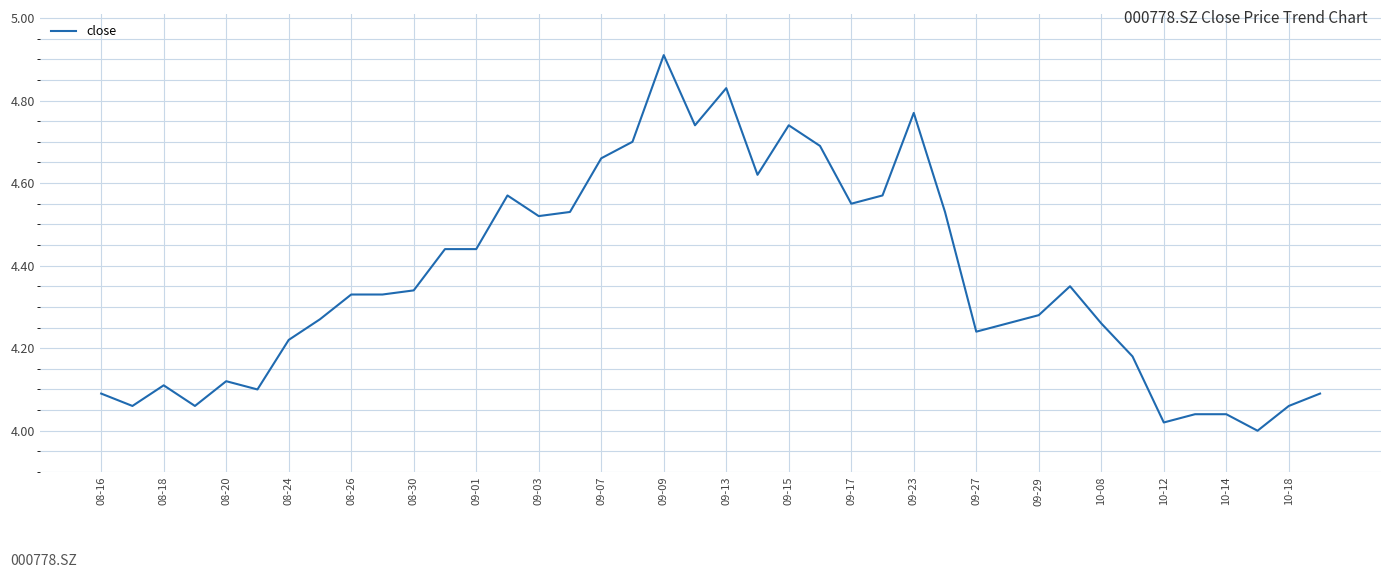

What is the difference between the maximum and minimum values?

0.9